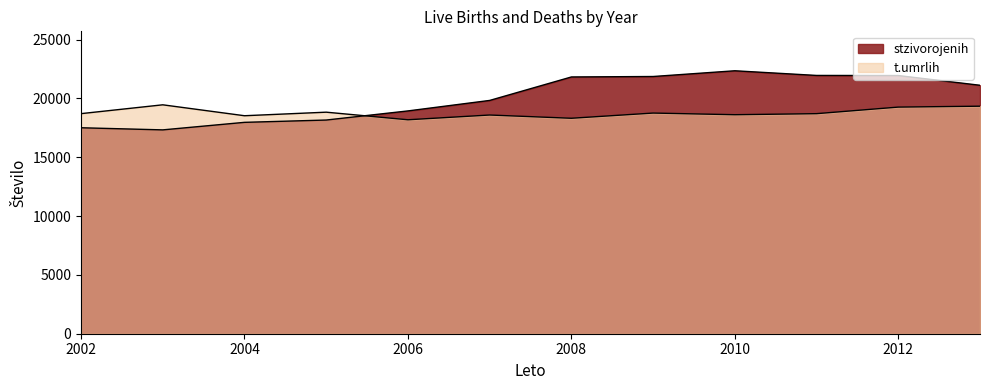

What is the sum of all stzivorojenih values?

240707